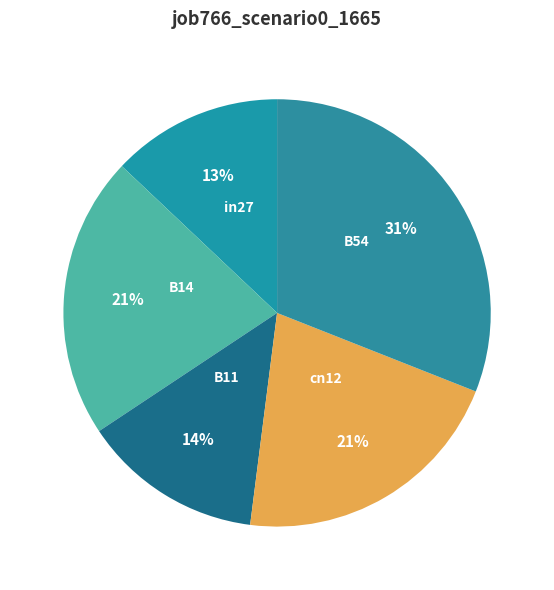

To the nearest percent, what is the difference between the largest and smallest slice percentages?

18%